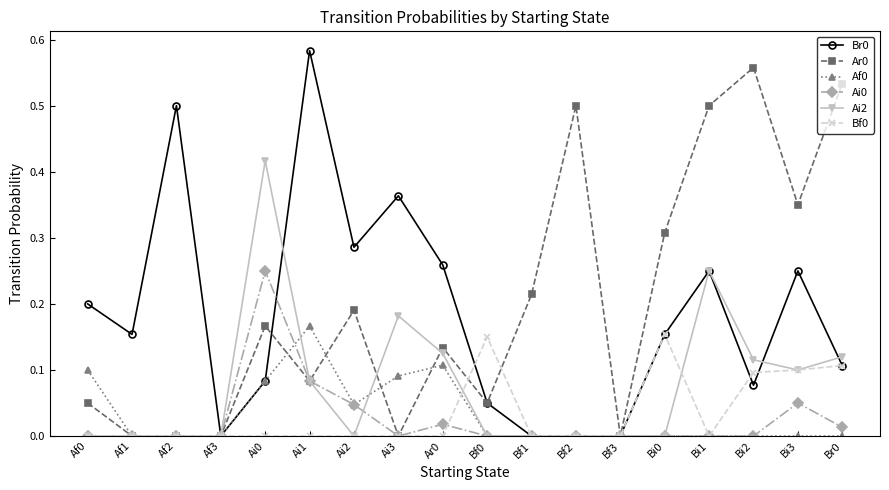

True or false: Ai2 has more than 0 interior local peaks.

True